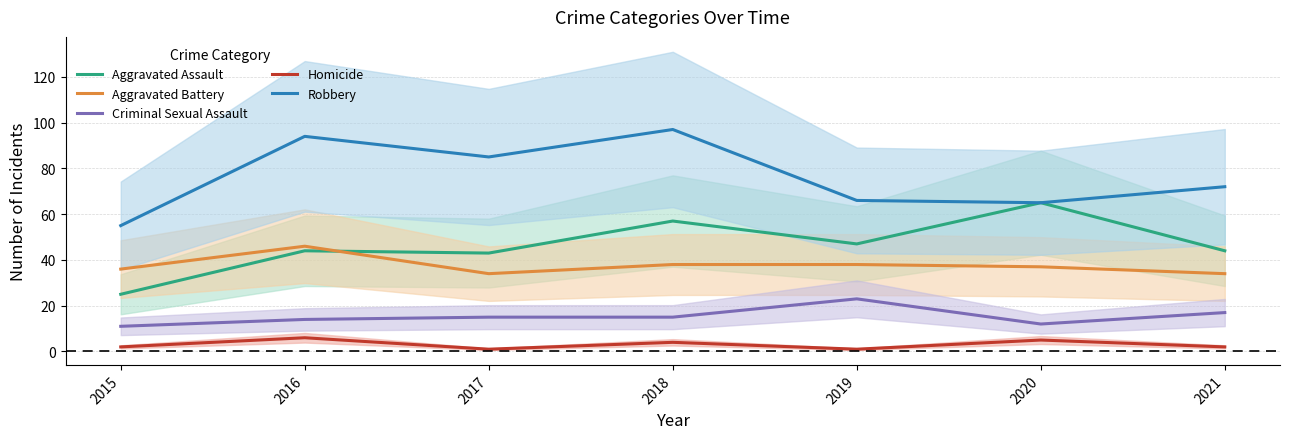

Is it true that Aggravated Battery equals 48 at 2017?

False